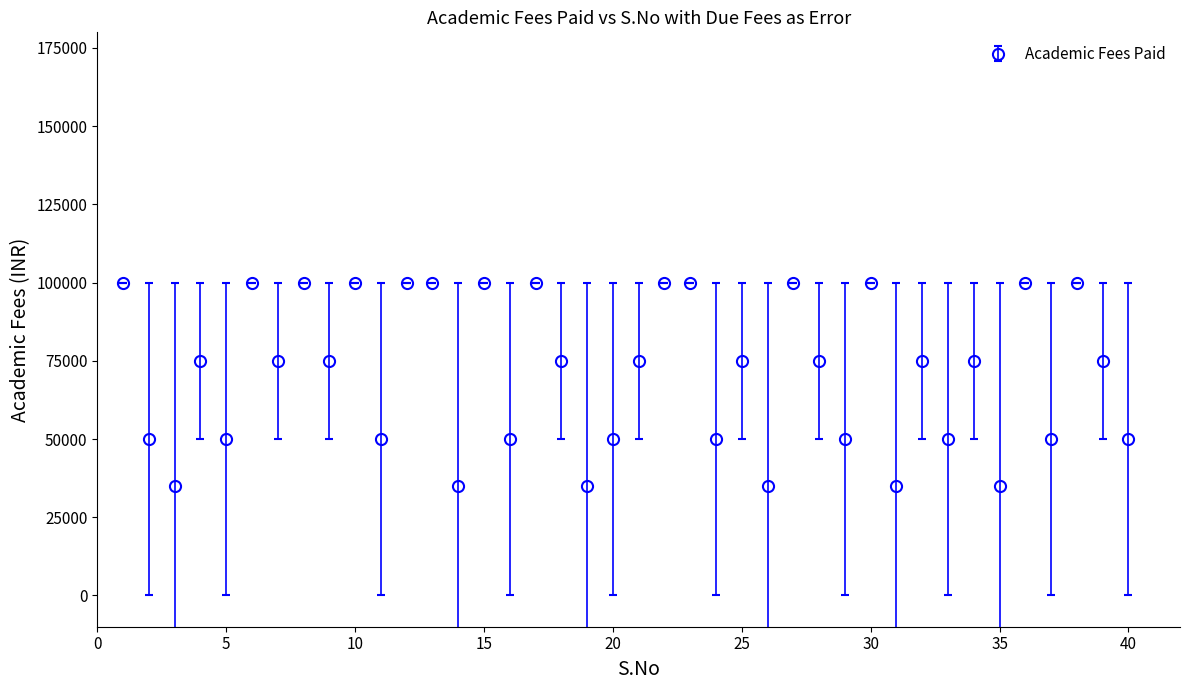

What is the minimum value shown in the chart?

35000